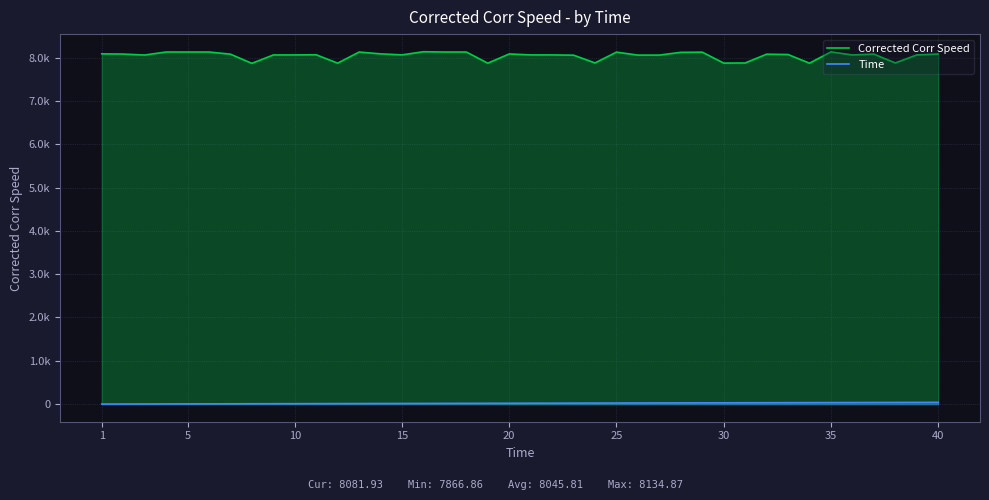

Which category has the highest value in the Time series?

40